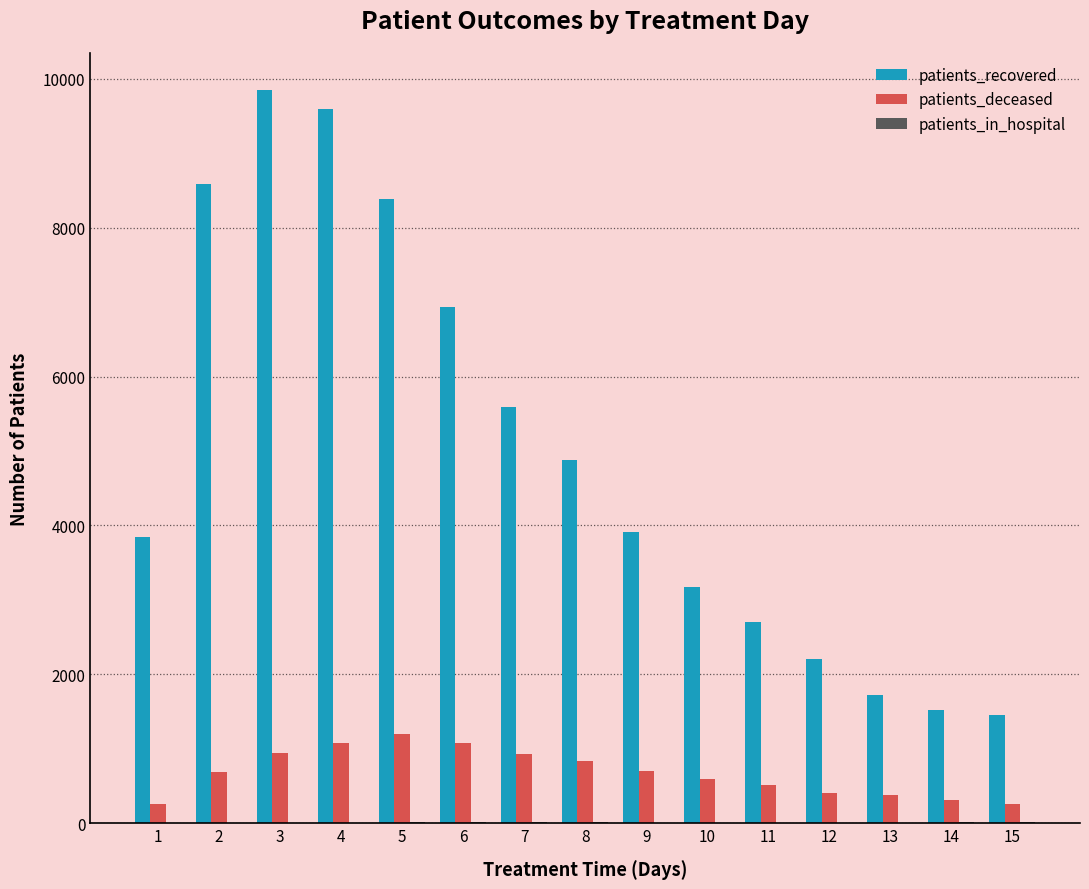

Which series has the largest total across all categories?

patients_recovered